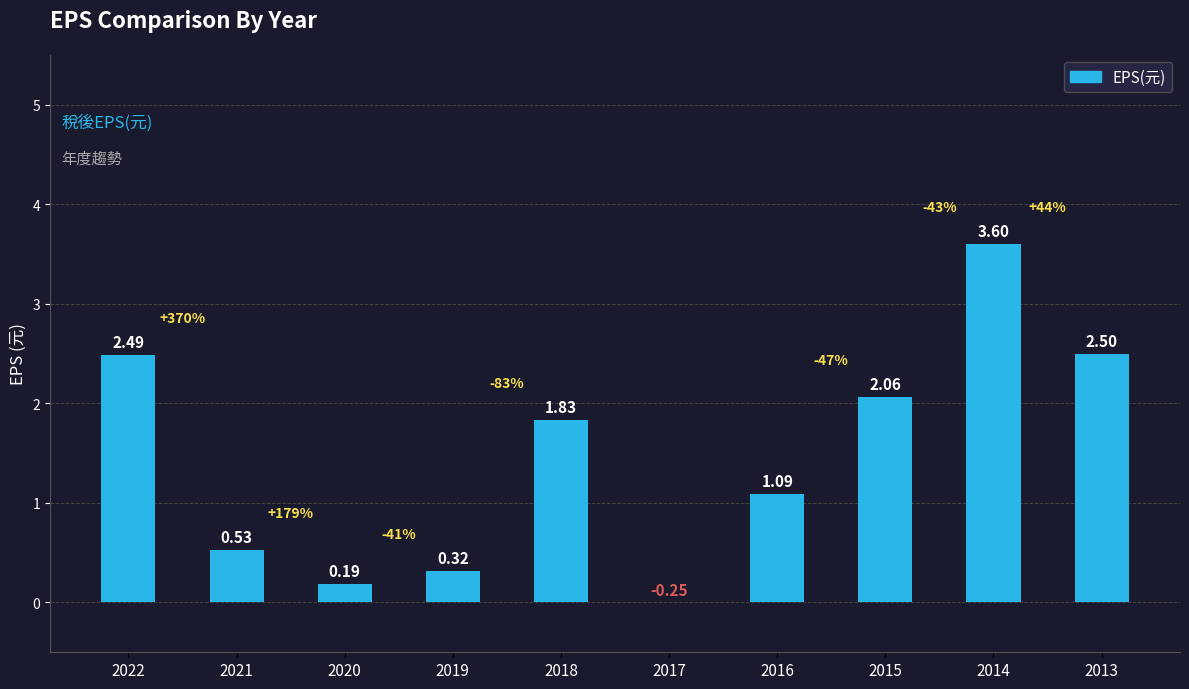

How many values exceed 1?

6